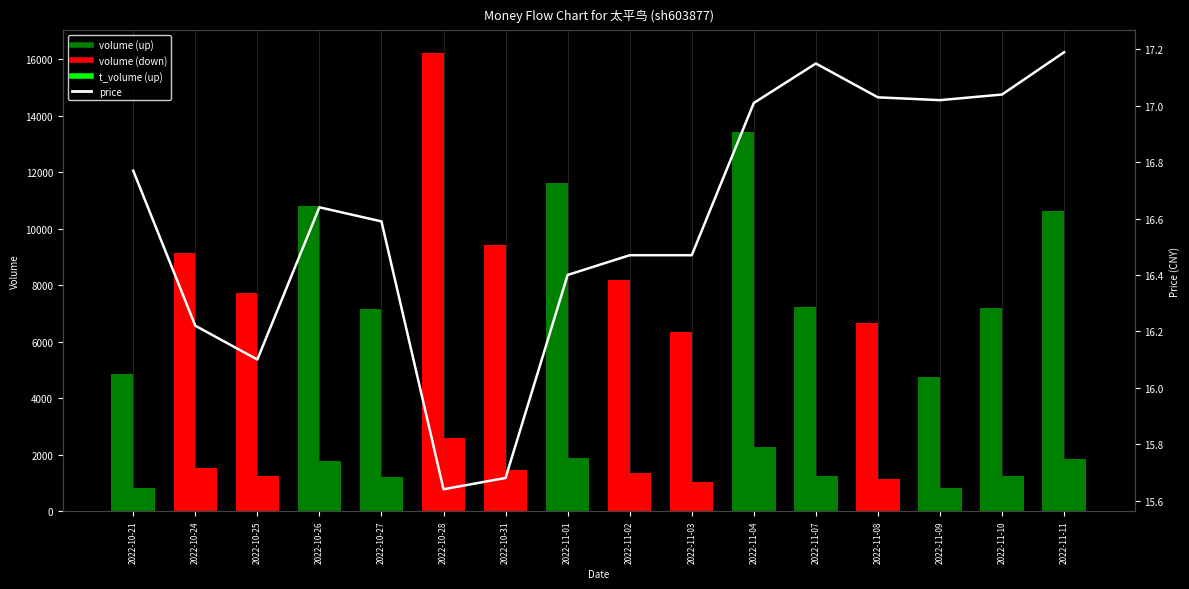

What is the difference between the second highest and minimum values in the volume series?

8672.0